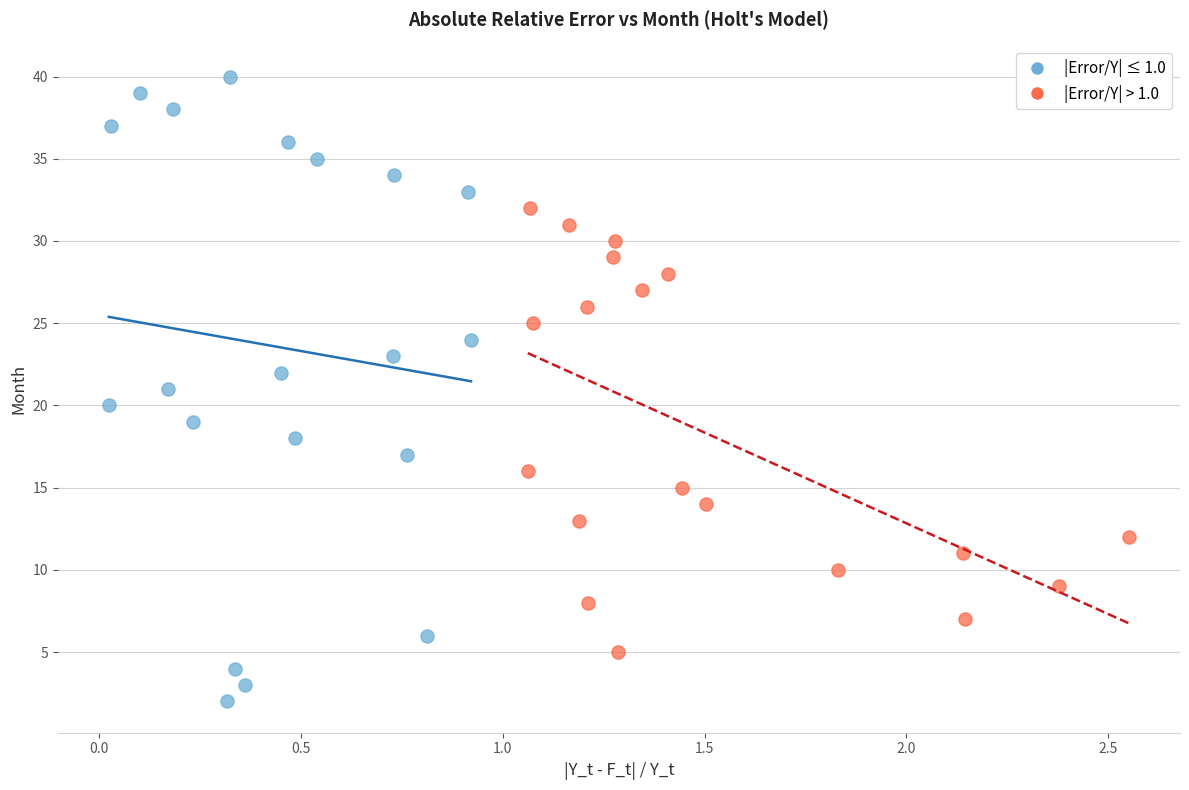

Which series has the widest spread of Y values?

|Error/Y| ≤ 1.0